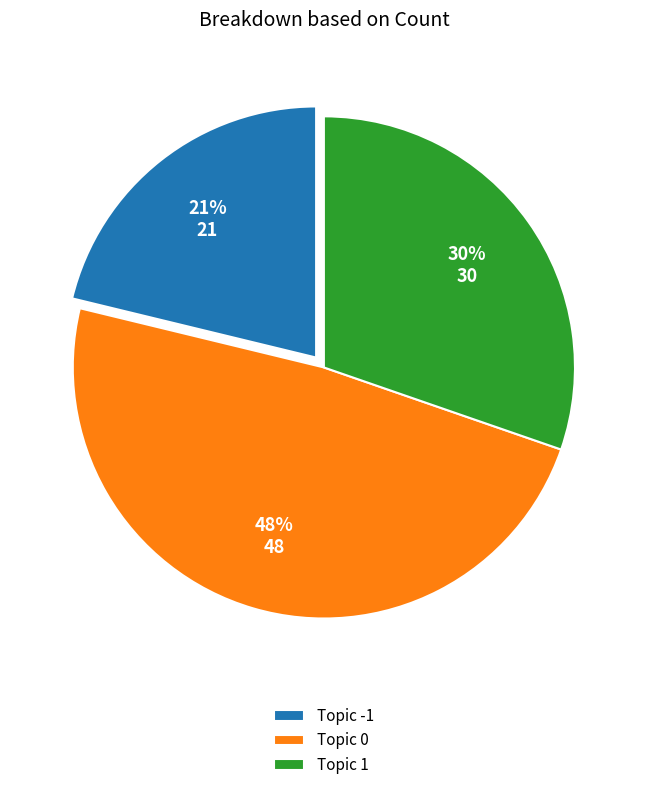

Is there any slice that represents more than half of the pie?

No